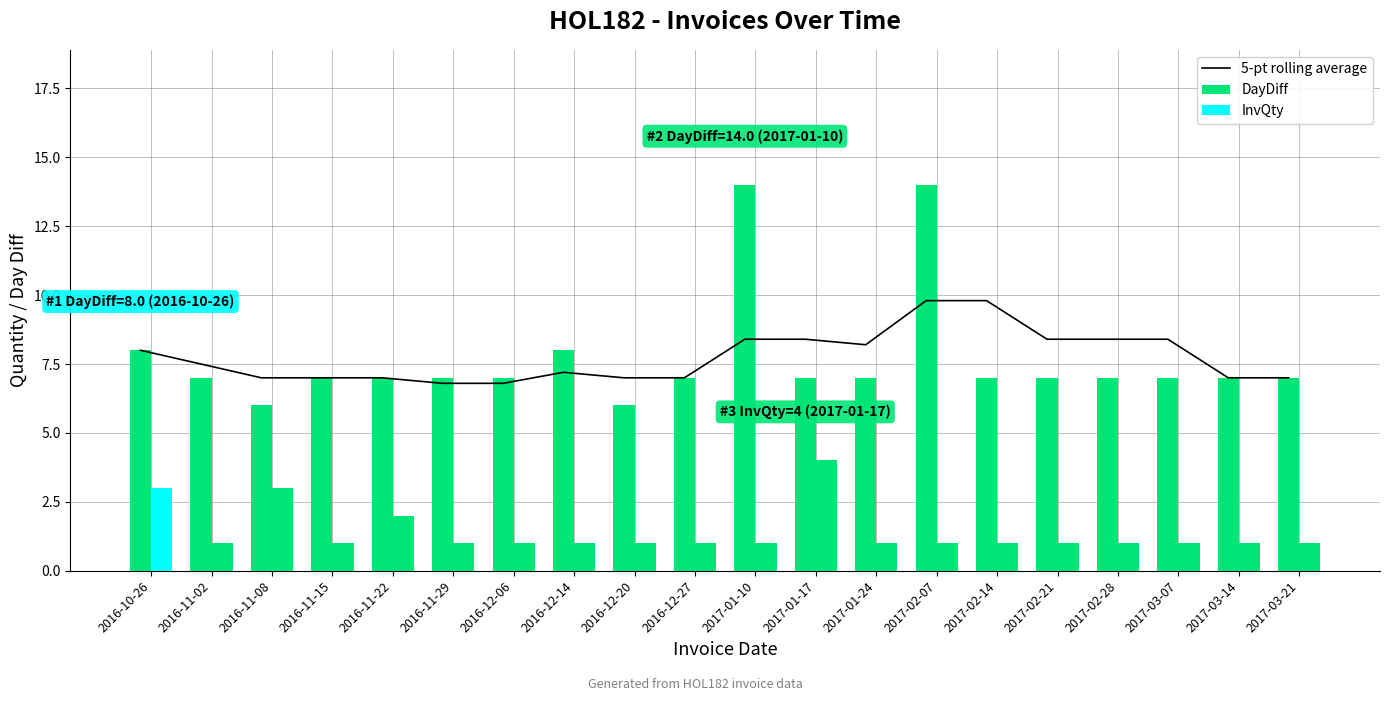

Rank the series at 2016-11-15 from lowest to highest value.

InvQty, 5-pt rolling average, DayDiff